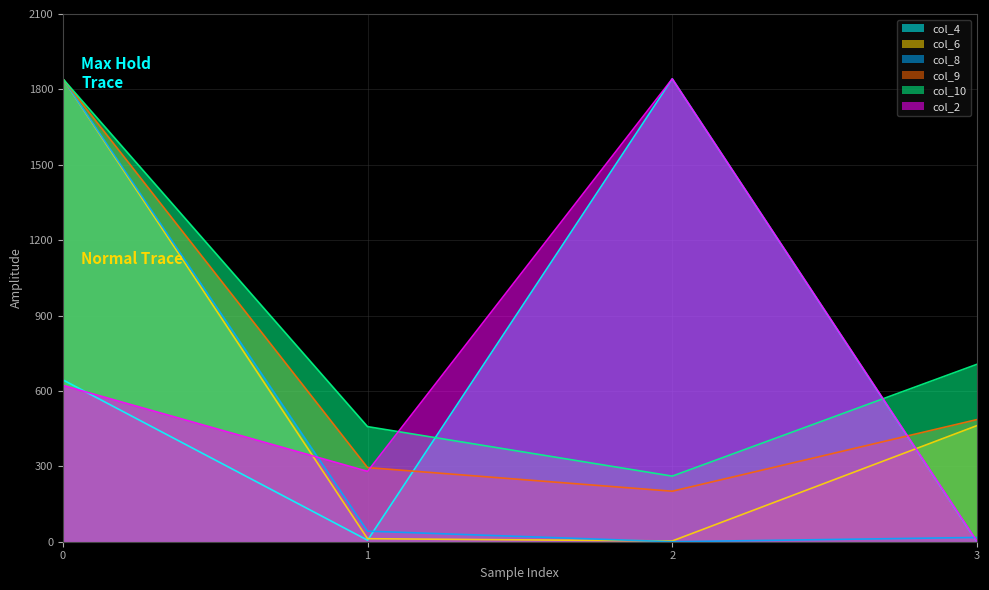

What is the value of the col_8 point at the 2nd from the left?

42